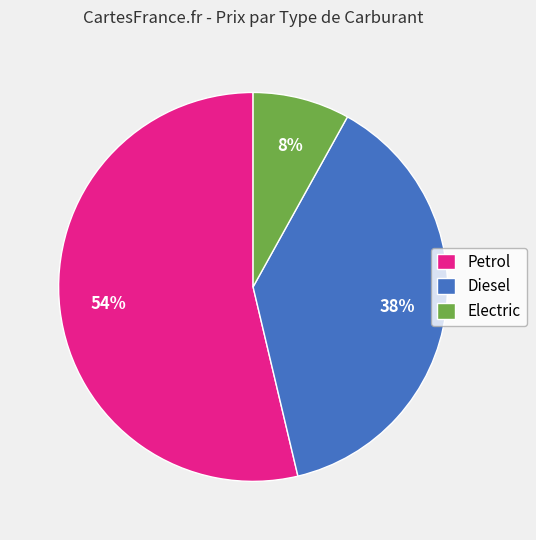

To the nearest percent, what is the average slice percentage?

33%